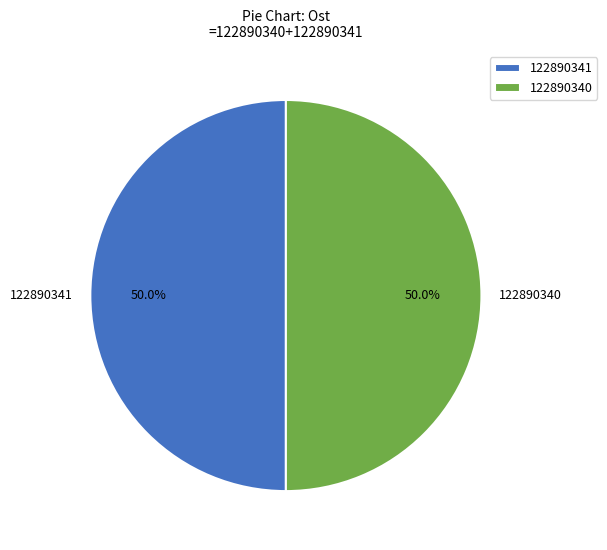

What is the ratio of the value at 122890341 to the value at 122890340?

1.0